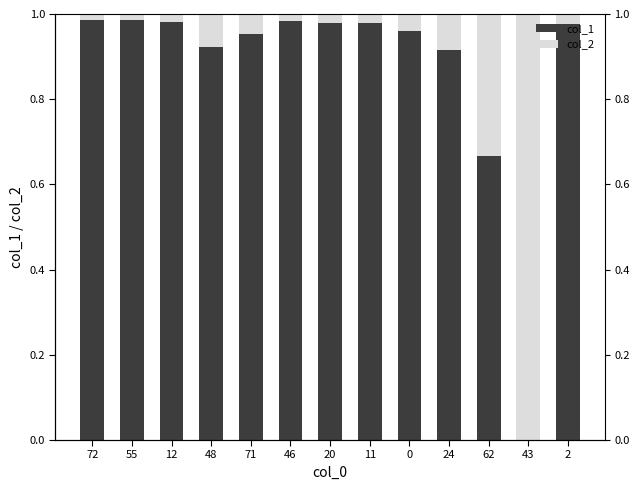

Rank the series at 12 from lowest to highest value.

col_2, col_1